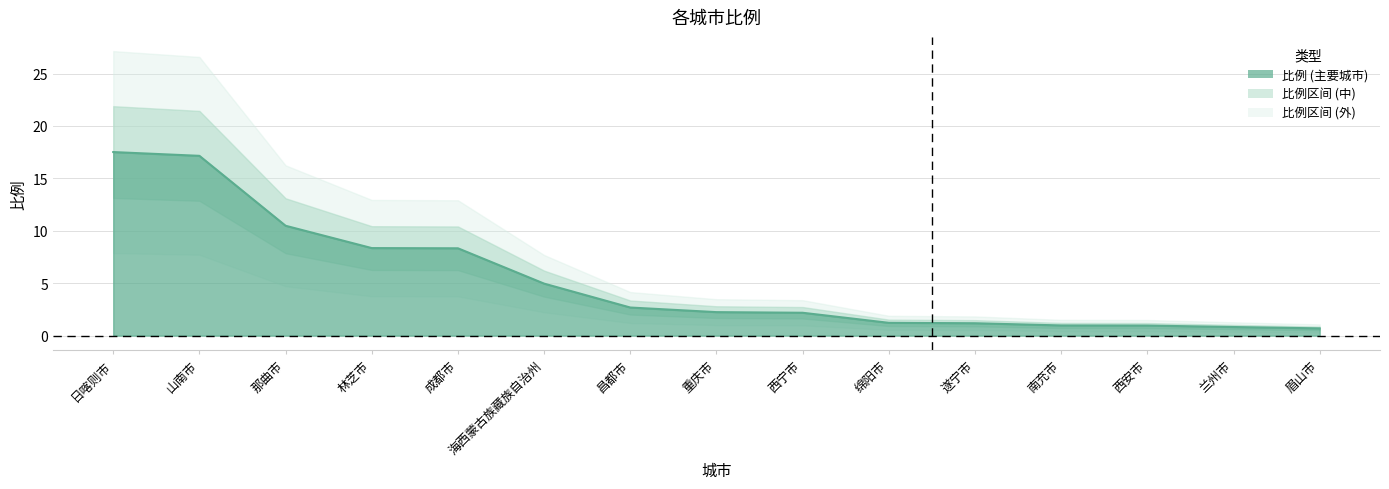

List the labels in order of value, largest first.

日喀则市, 山南市, 那曲市, 林芝市, 成都市, 海西蒙古族藏族自治州, 昌都市, 重庆市, 西宁市, 绵阳市, 遂宁市, 南充市, 西安市, 兰州市, 眉山市